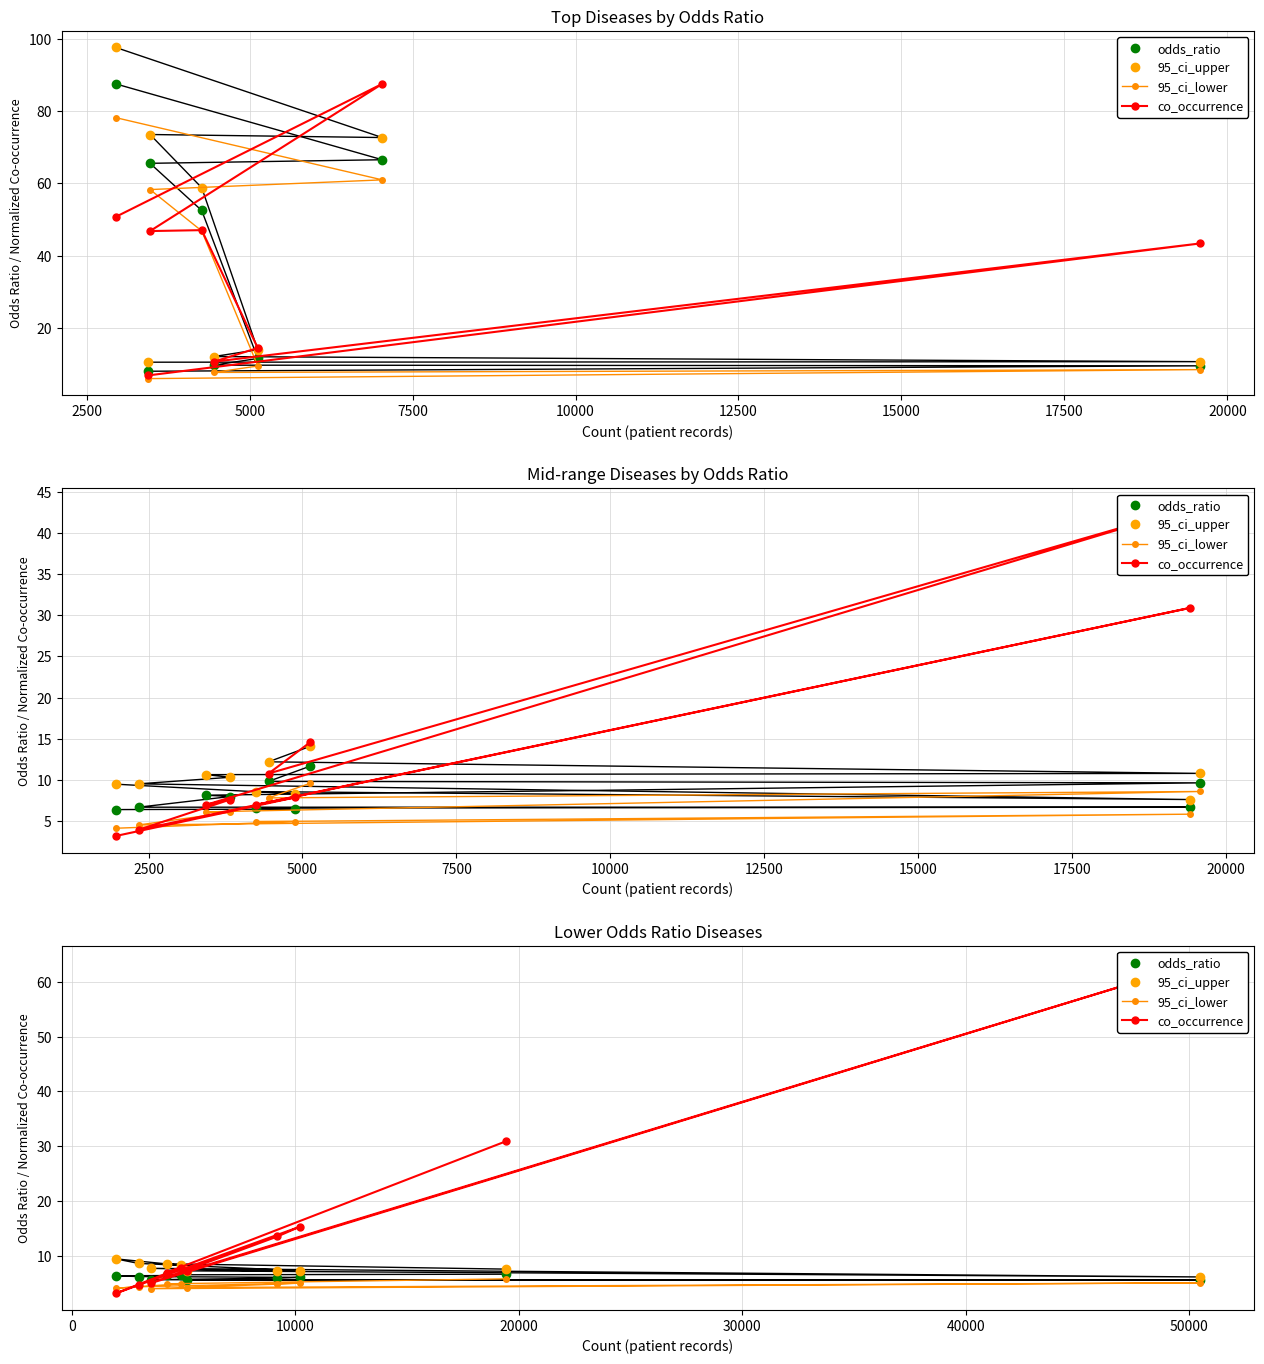

How many series are shown in this chart?

4